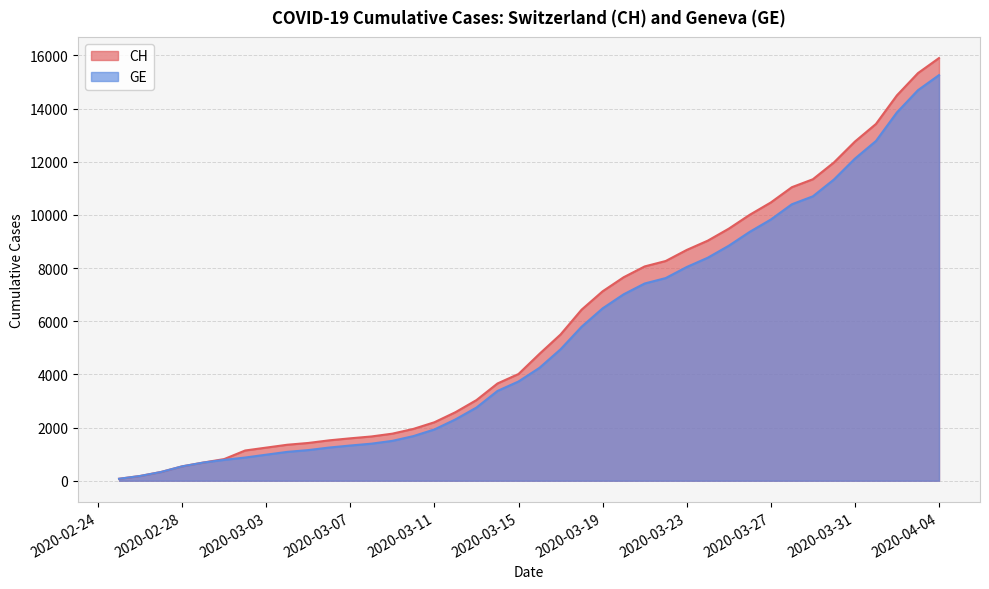

Which series has the widest spread of values?

CH